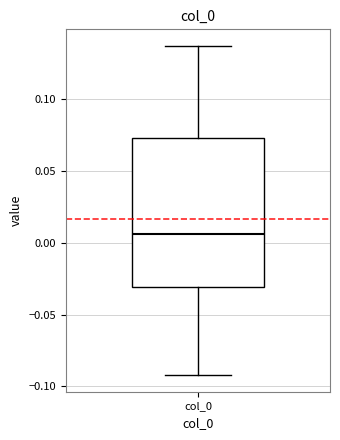

Read this box plot against the y-axis: the position of the median line, the range covered by the box, and the ends of both whiskers. The values are not printed on the chart, so give them approximately, as read against the axis.

median 0.005, box -0.030 to 0.075, whiskers -0.090 to 0.135